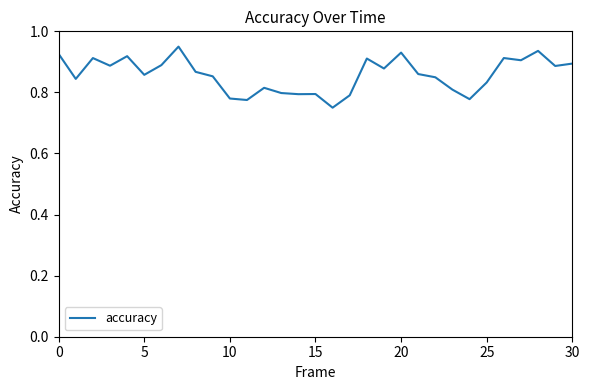

At which label is the value closest to 0?

16